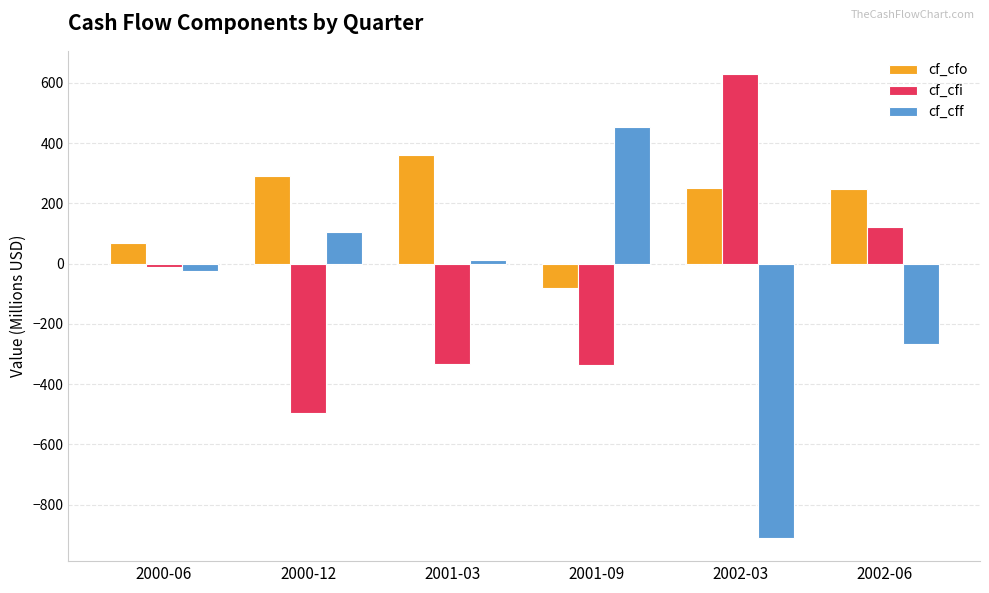

What is the difference between the maximum and minimum values in the cf_cfo series?

443